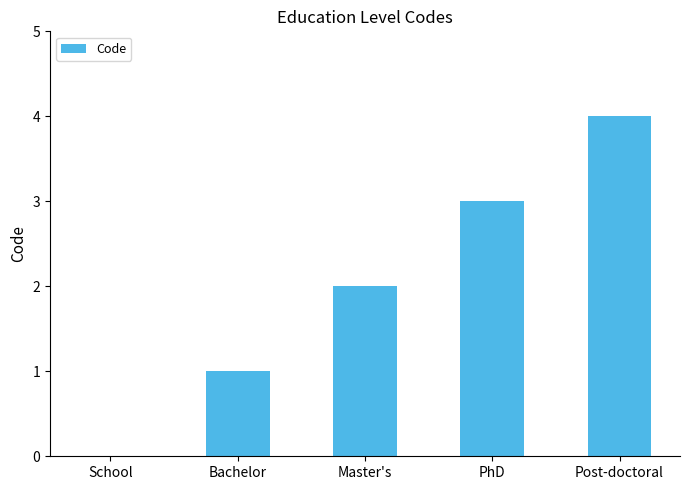

True or false: the data shows 1 at Bachelor.

True